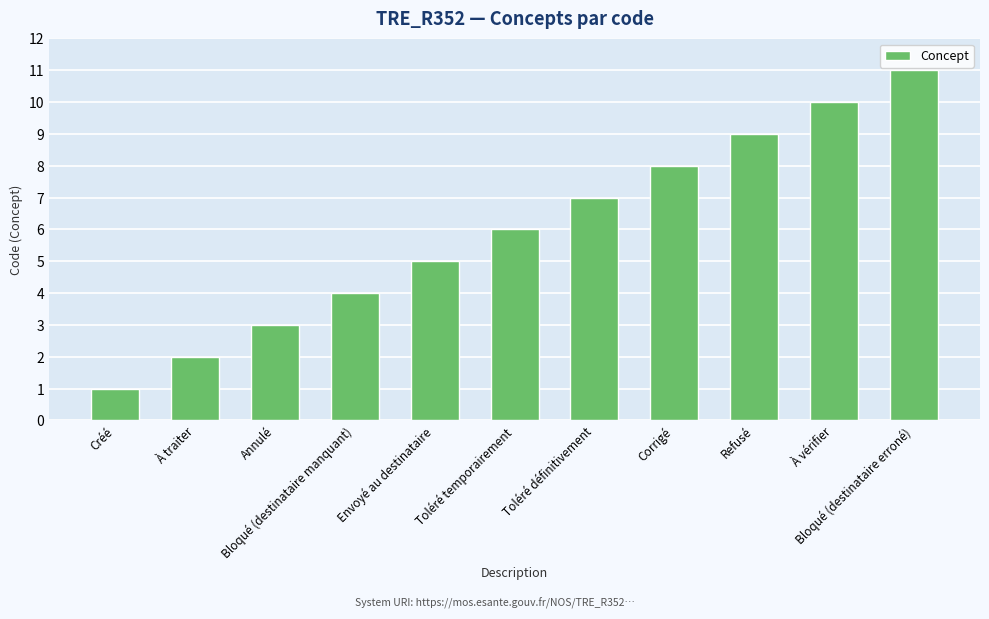

What is the sum of the values at Toléré définitivement and À vérifier?

17